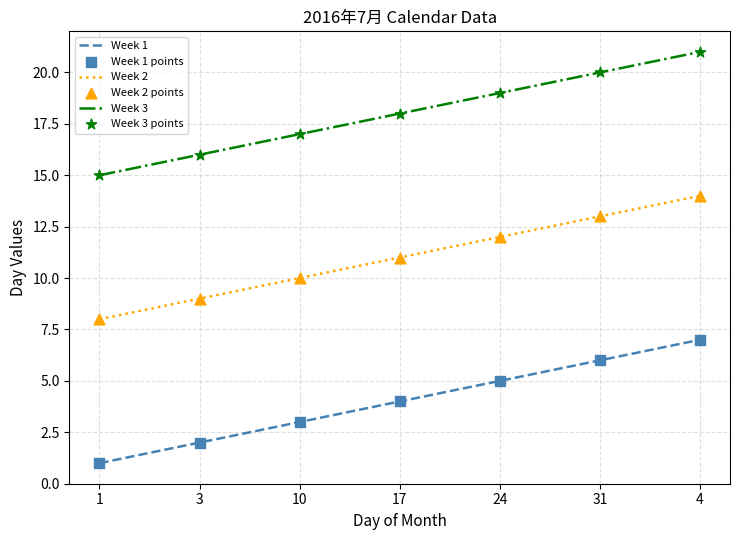

List the labels in order of Week 3 value, largest first.

4, 31, 24, 17, 10, 3, 1